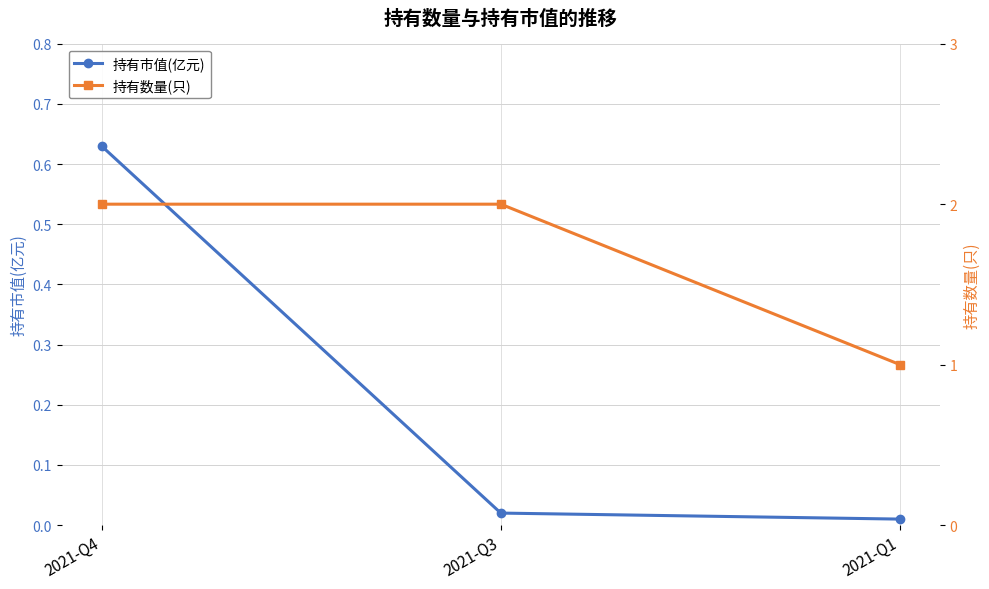

What is the difference between the 持有市值(亿元) values at 2021-Q1 and 2021-Q4?

0.6